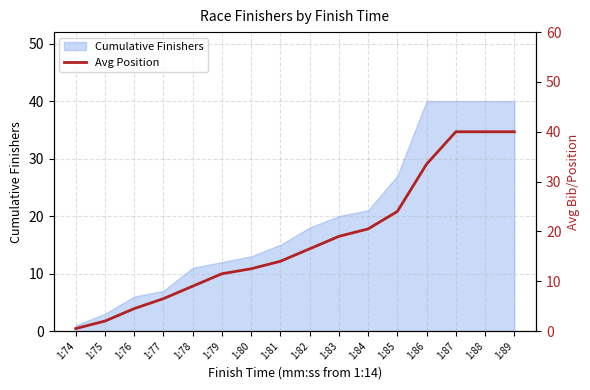

Approximately how many times larger is the value at 1:87 compared to 1:77?

6.2